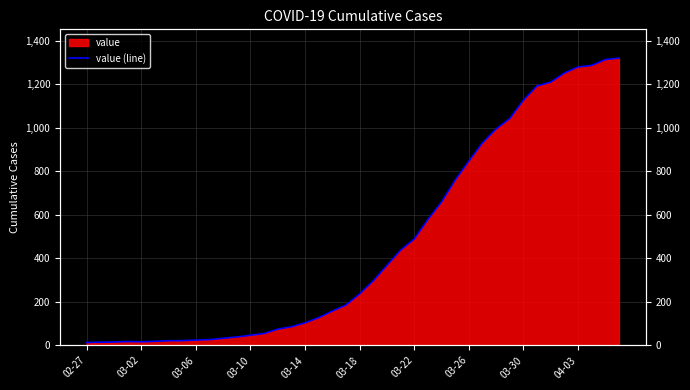

What is the value of the 25th point from the left?

488